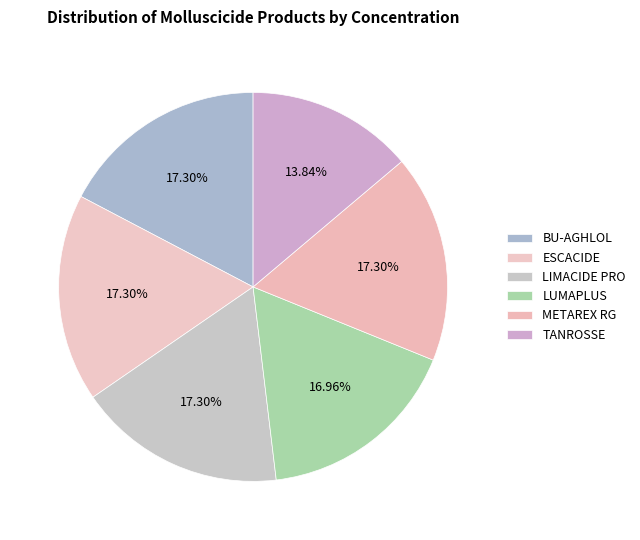

How much of the chart is everything except METAREX RG?

82.7%